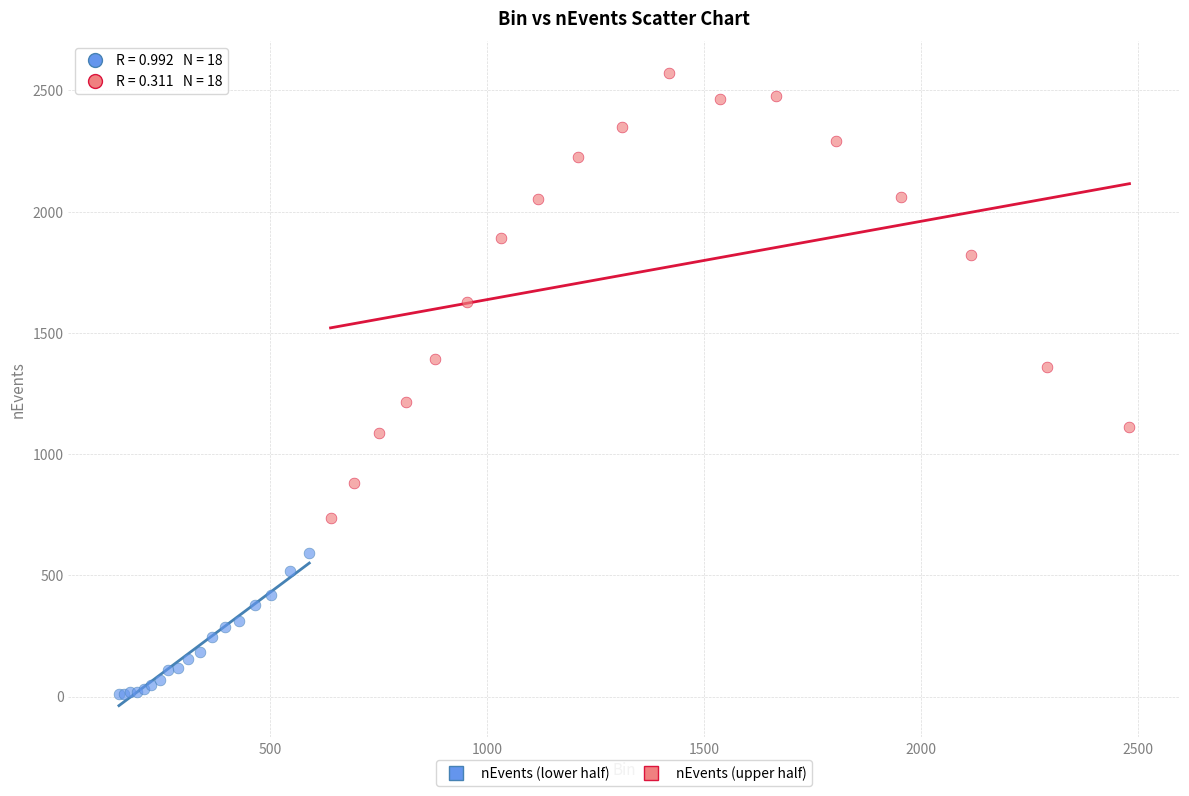

Which series has the largest Y range (max minus min)?

nEvents (upper half)